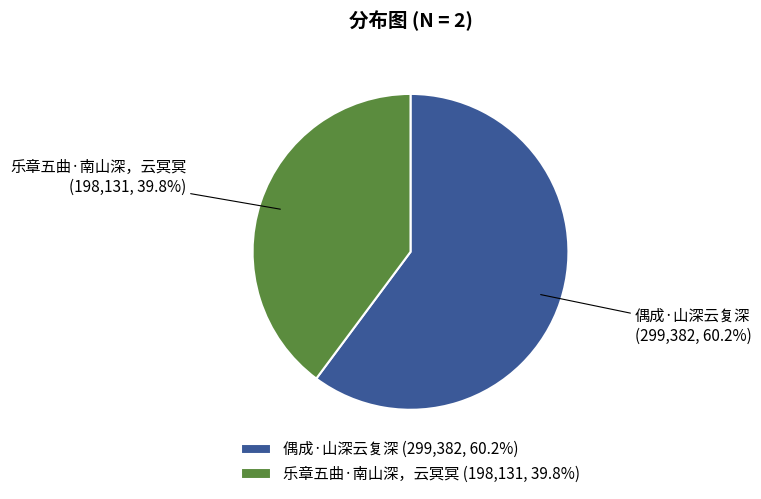

True or false: 偶成·山深云复深 accounts for 66% of the total.

False